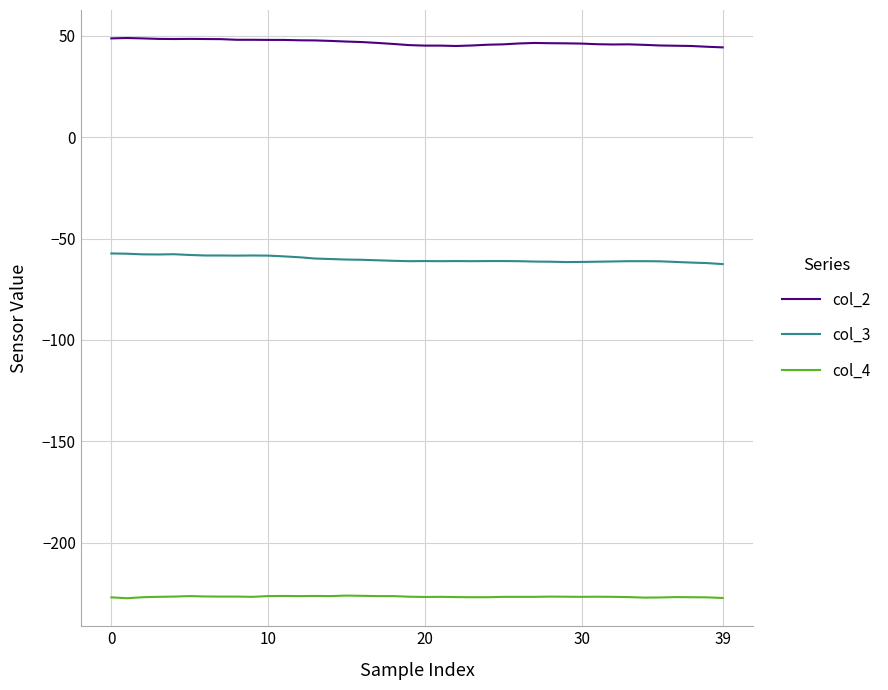

Is this an area chart (filled region under the line)?

No